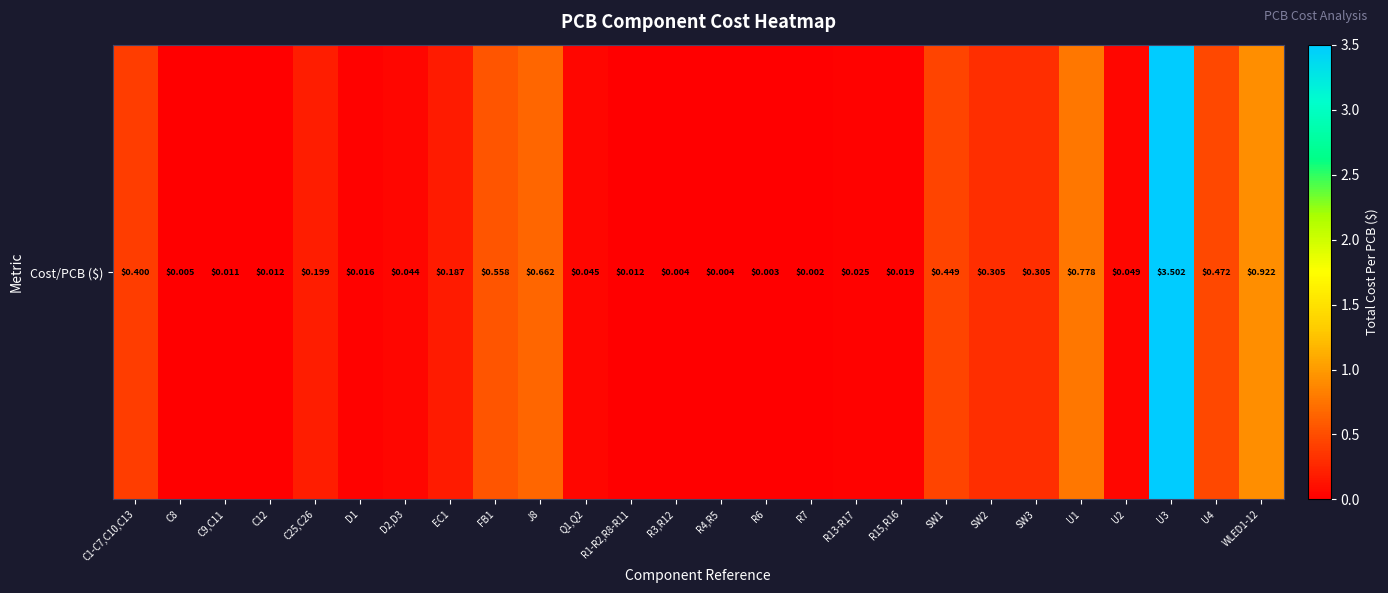

At which label is the value closest to 1?

WLED1-12